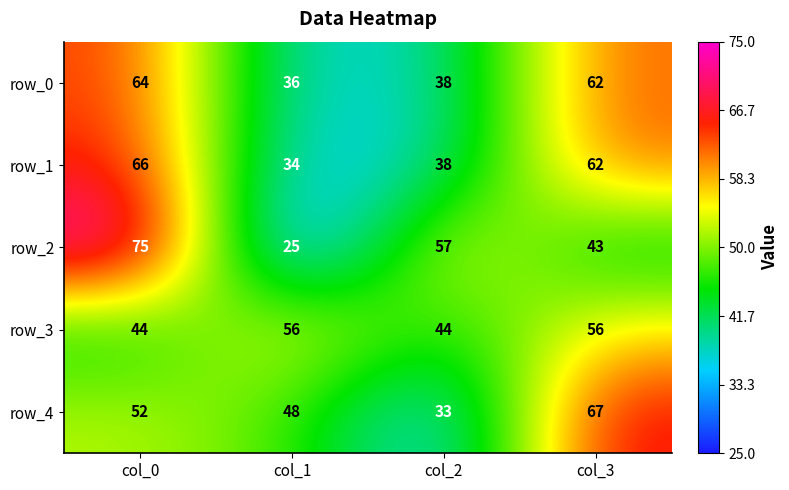

Rank the series by their maximum value, from lowest to highest.

row_3, row_0, row_1, row_4, row_2